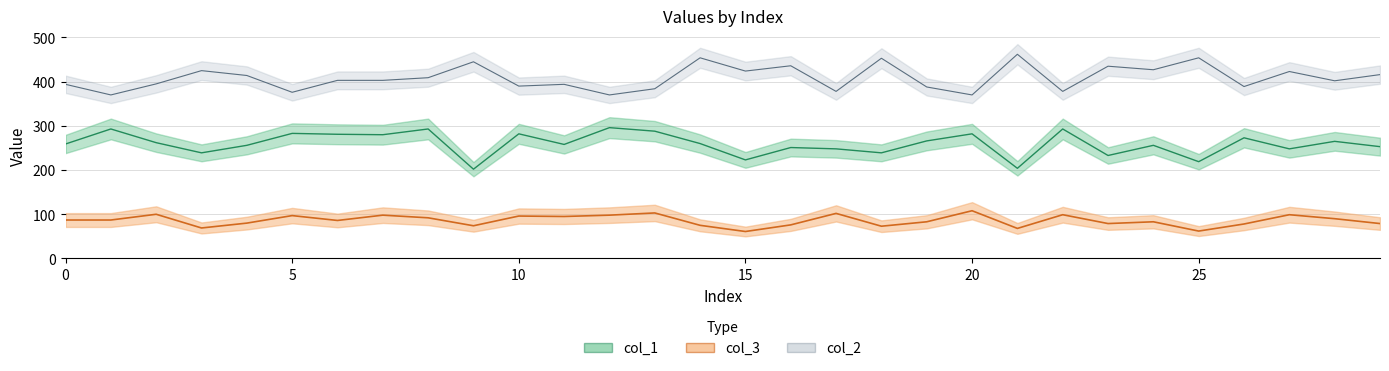

True or false: col_3 and col_1 cross at least once.

False